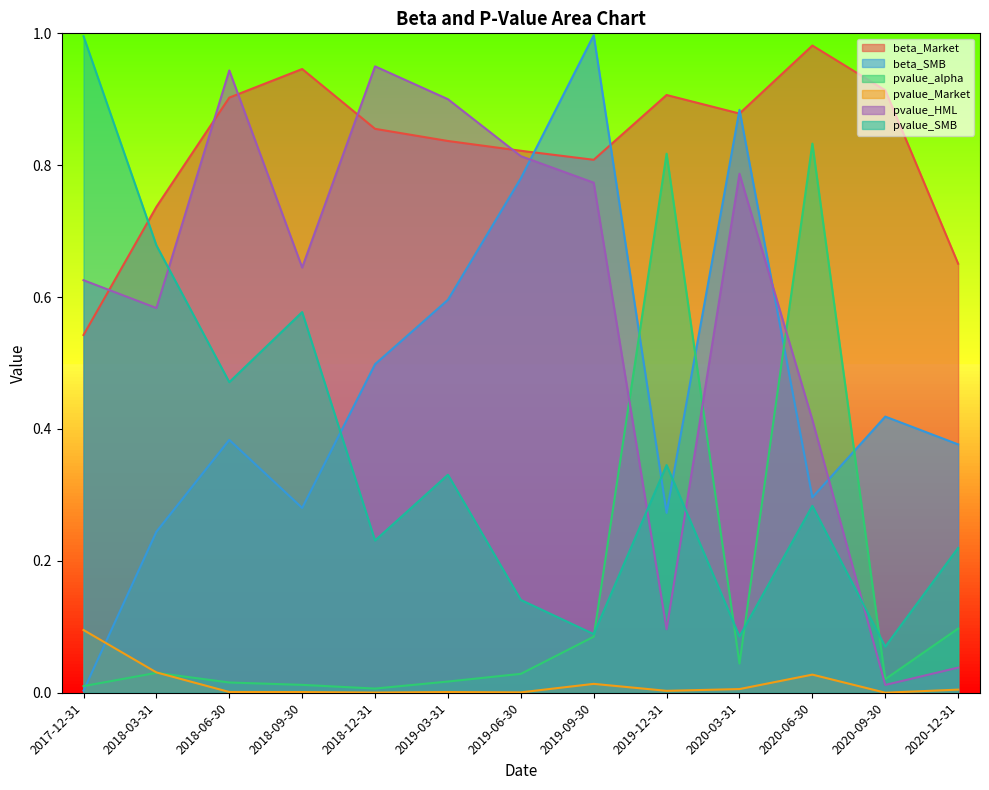

What is the label of the 8th point from the right?

2019-03-31